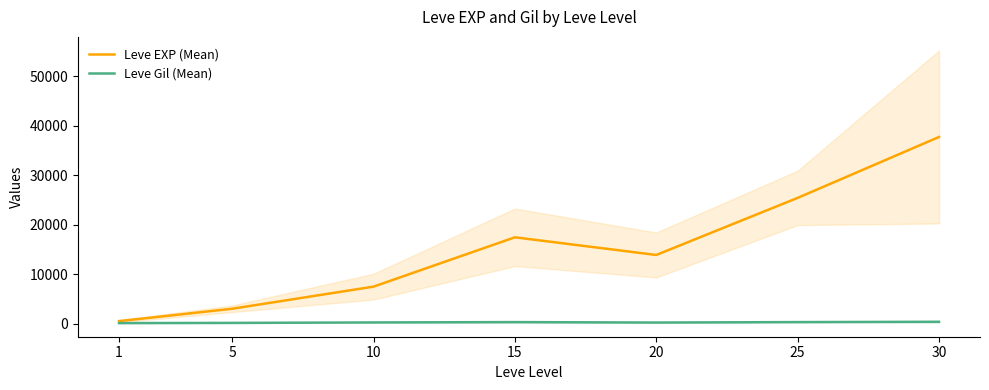

True or false: Leve Gil (Mean) has a value of 242.5 at 10.

True